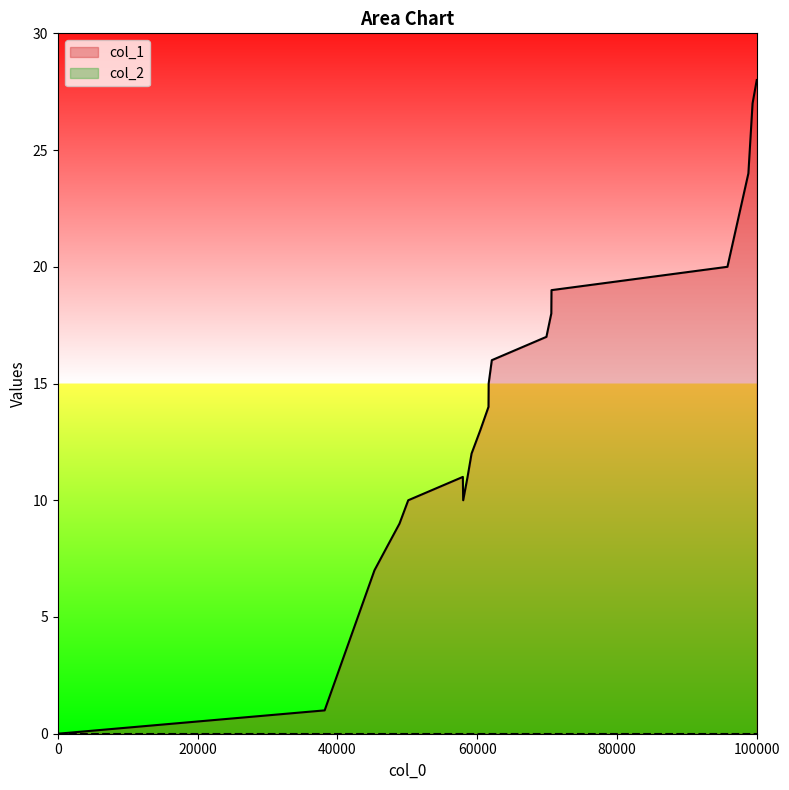

What is the difference between the maximum and minimum values?

28